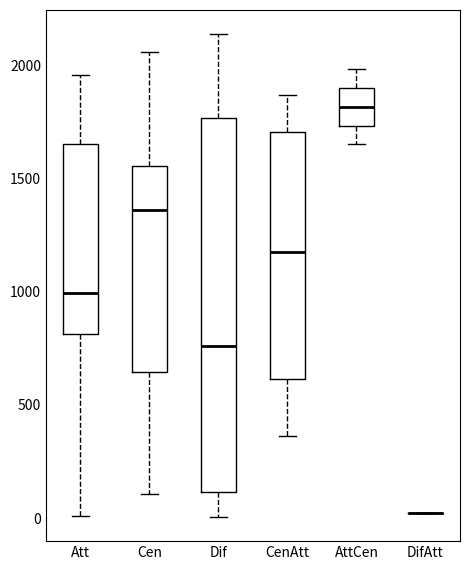

Comparing the boxes themselves (not the whiskers), which one is the tallest?

Dif